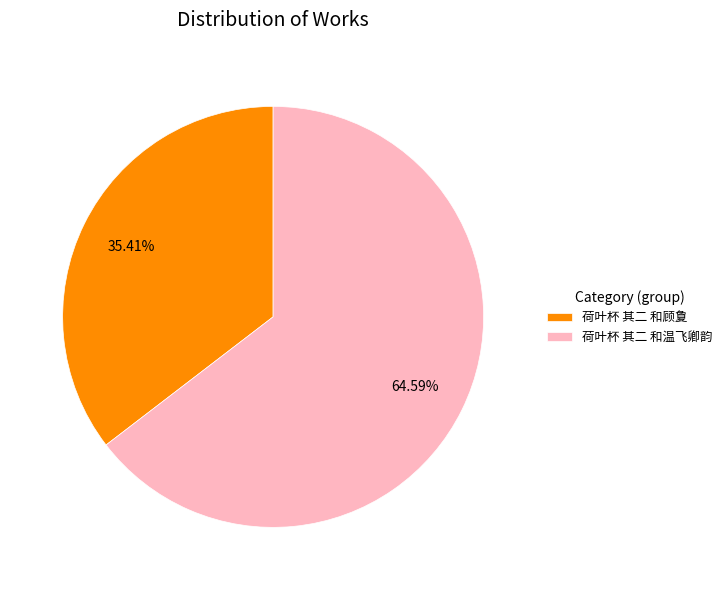

What portion of the pie excludes 荷叶杯 其二 和顾夐?

64.6%